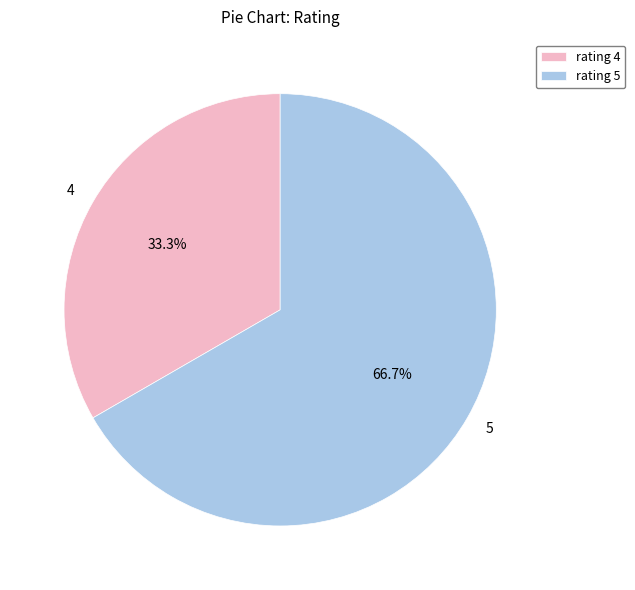

Is there any slice that represents more than half of the pie?

Yes